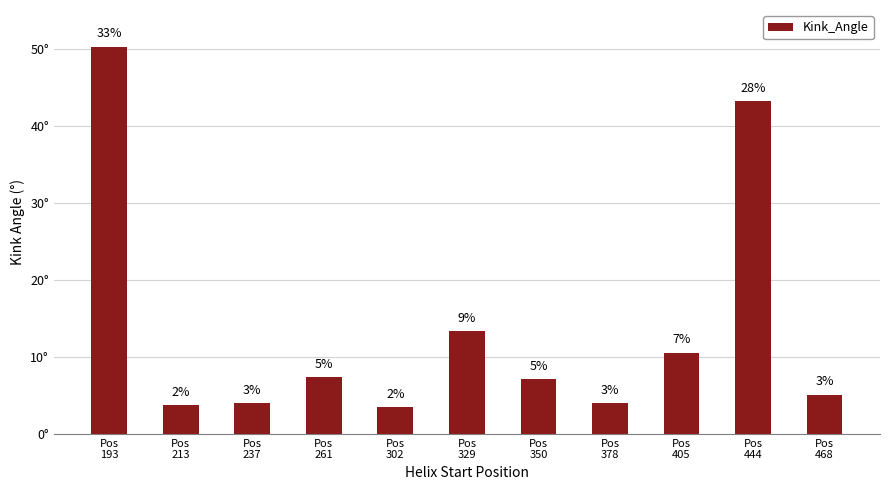

What is the average value?

13.8